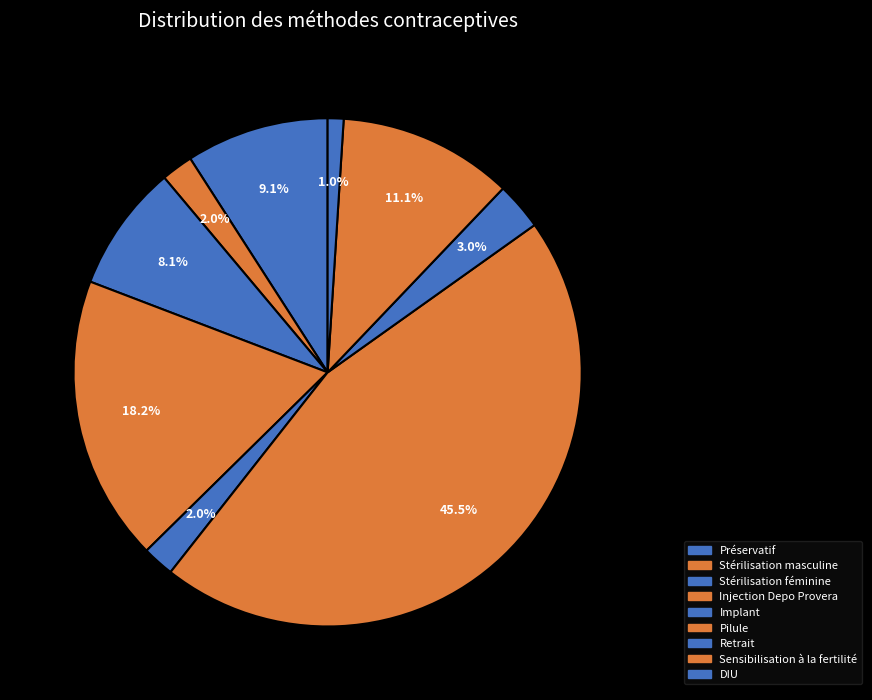

Is it true that DIU is 1% of the pie?

True